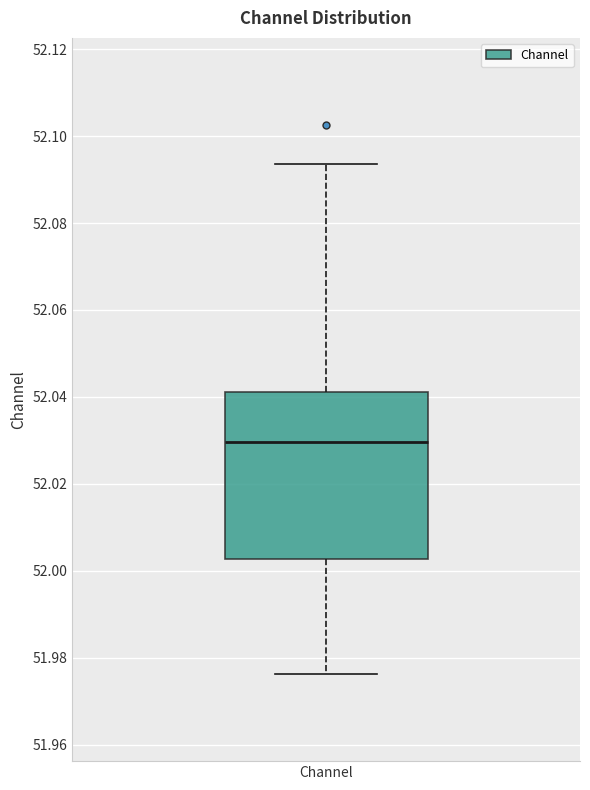

Where does the upper whisker of the box for Channel end on the y-axis? The values are not printed on the chart, so give them approximately, as read against the axis.

52.094